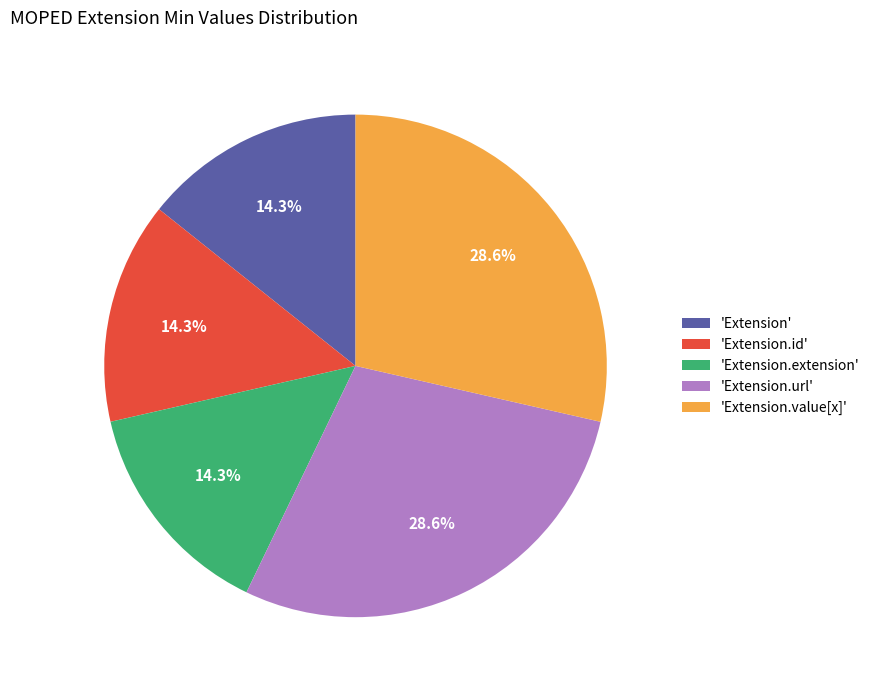

Is there a majority slice in this chart?

No